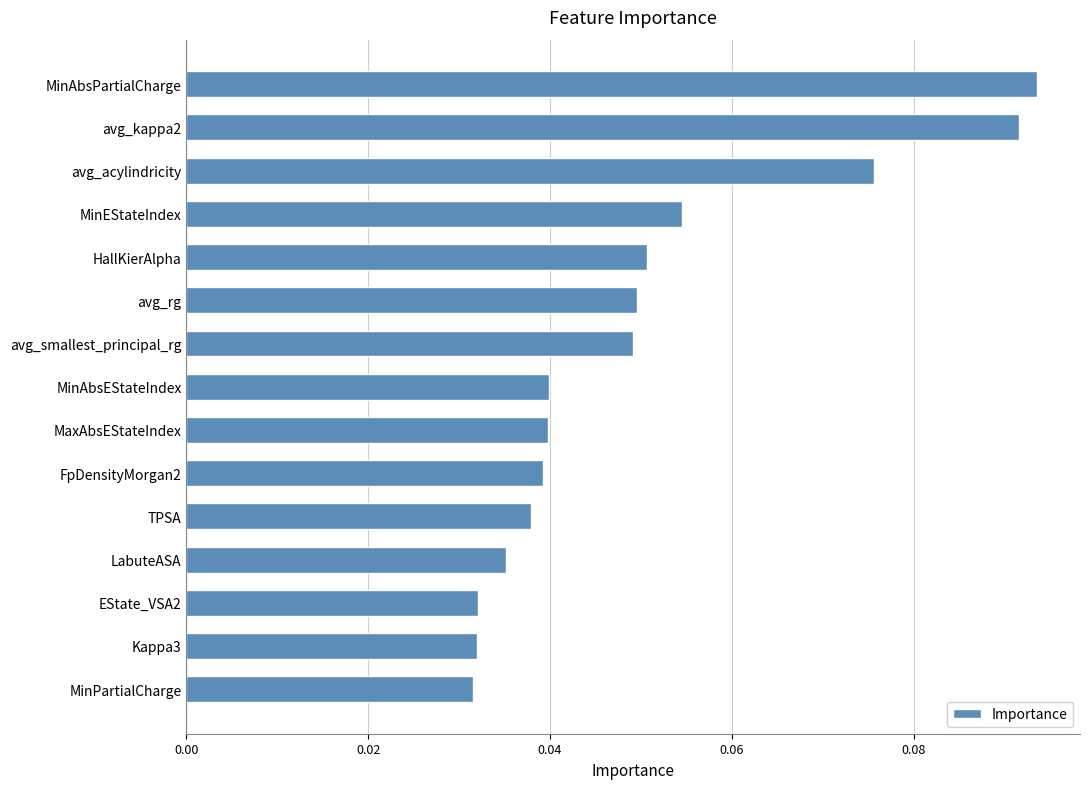

True or false: the data shows 0.1 at TPSA.

False